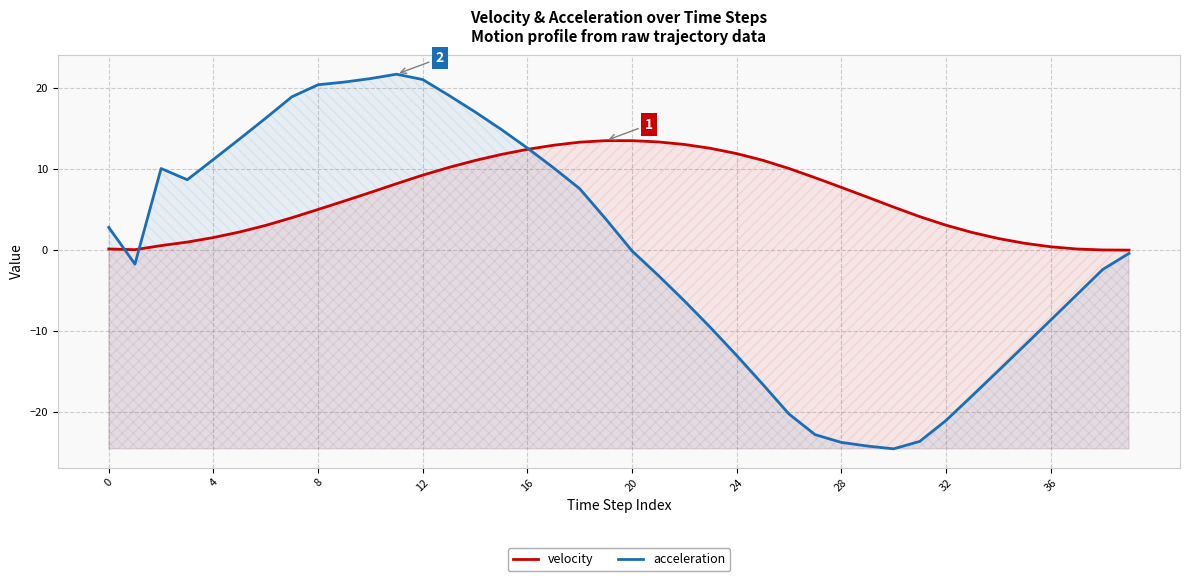

How many interior local valleys does the acceleration series have?

3